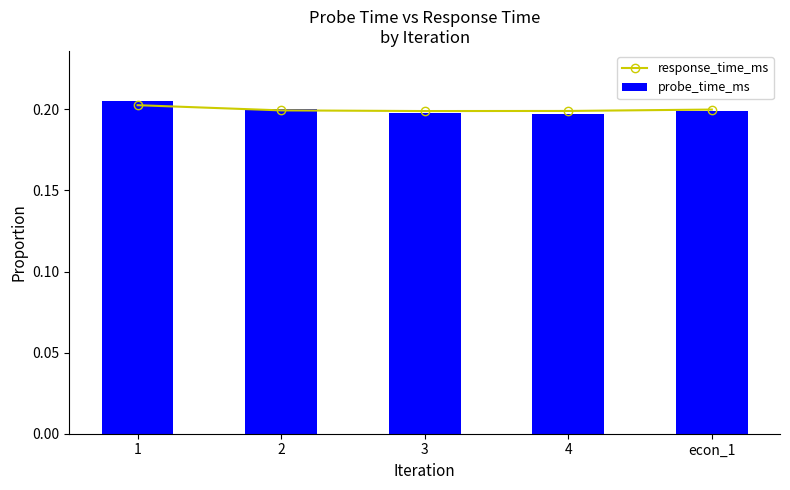

Reading left to right, what are all the values shown in this chart?

response_time_ms: 1=0.2	2=0.2	3=0.2	4=0.2	econ_1=0.2
probe_time_ms: 1=0.2	2=0.2	3=0.2	4=0.2	econ_1=0.2